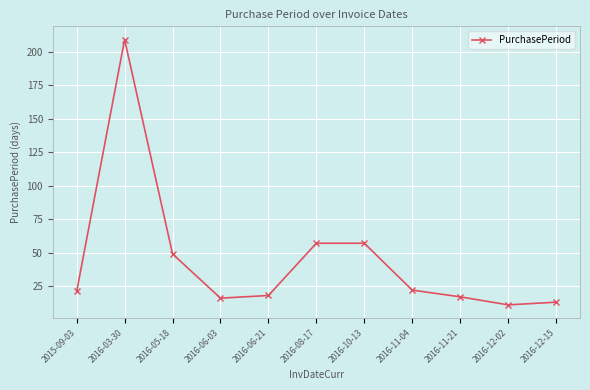

Is this an area chart (filled region under the line)?

No